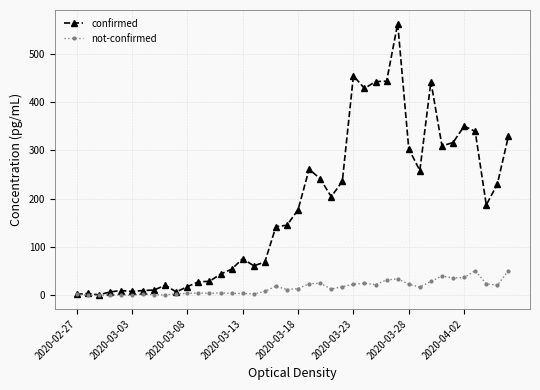

Which series has the largest total across all categories?

confirmed